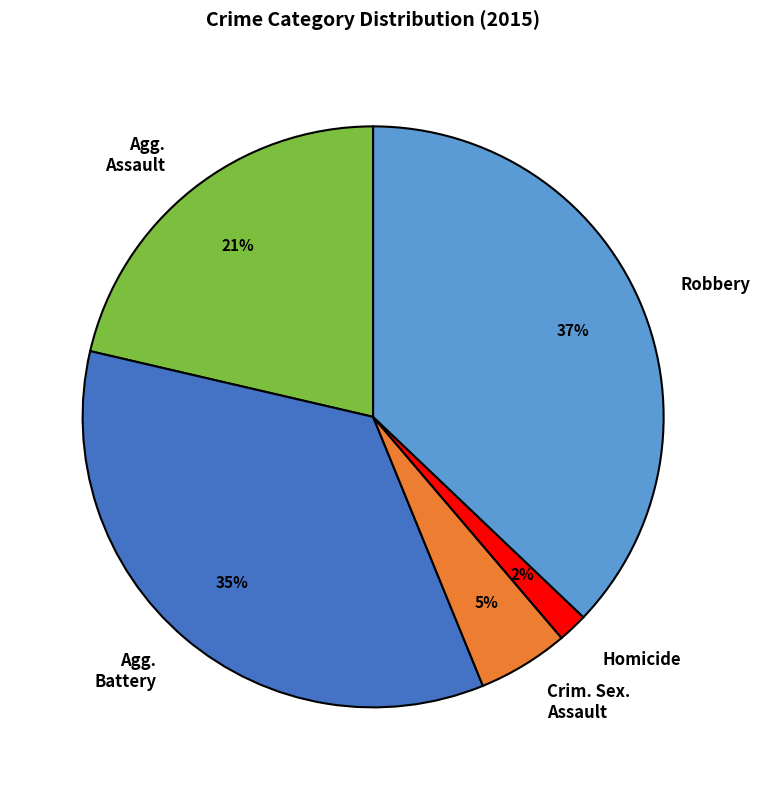

To the nearest percent, what is the average slice percentage?

20%